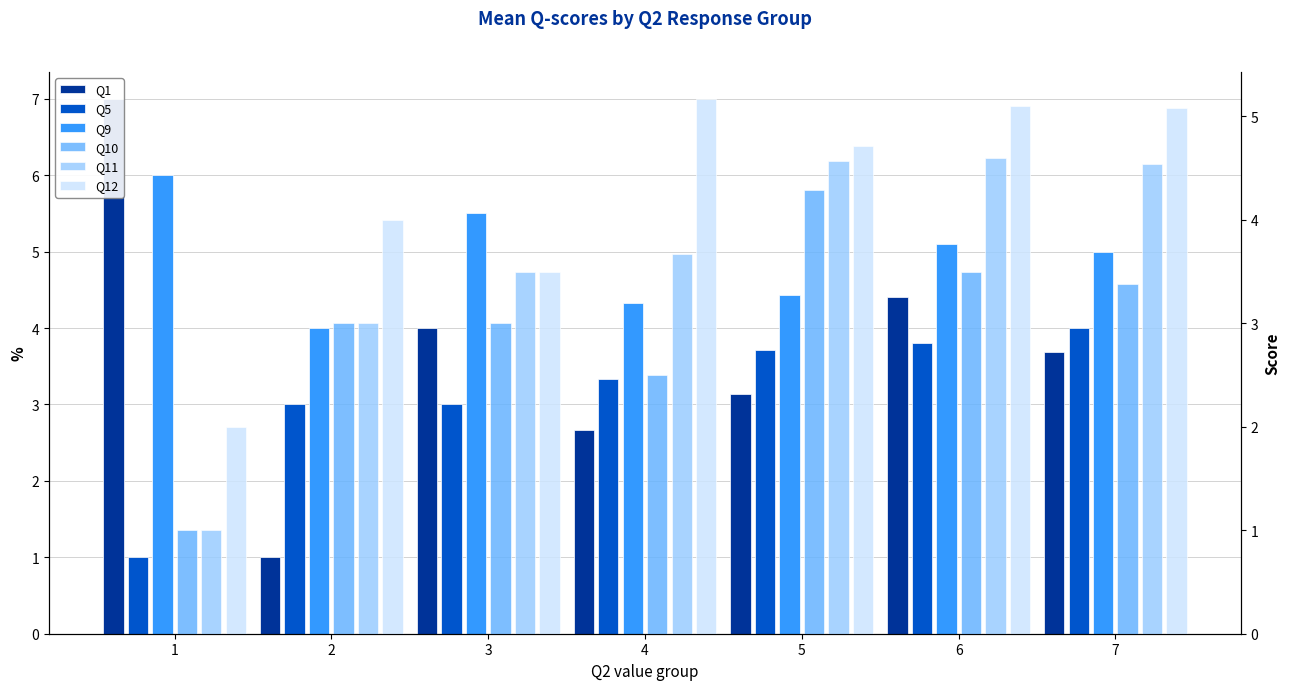

At which label is Q1 closest to 4?

3